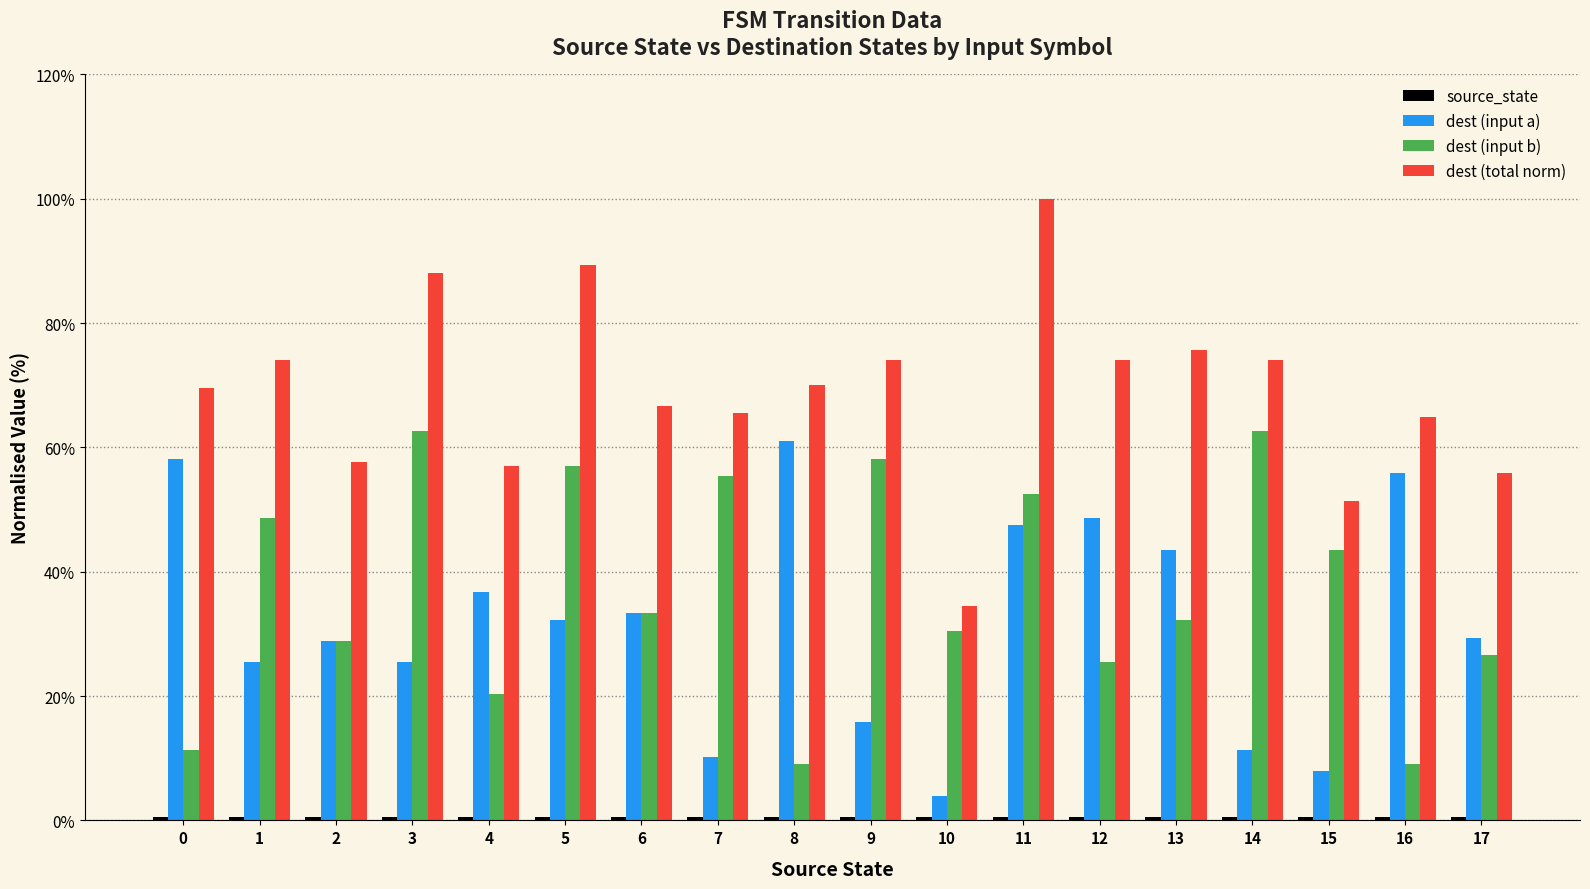

Is it true that dest (input a) equals 17.4 at 14?

False